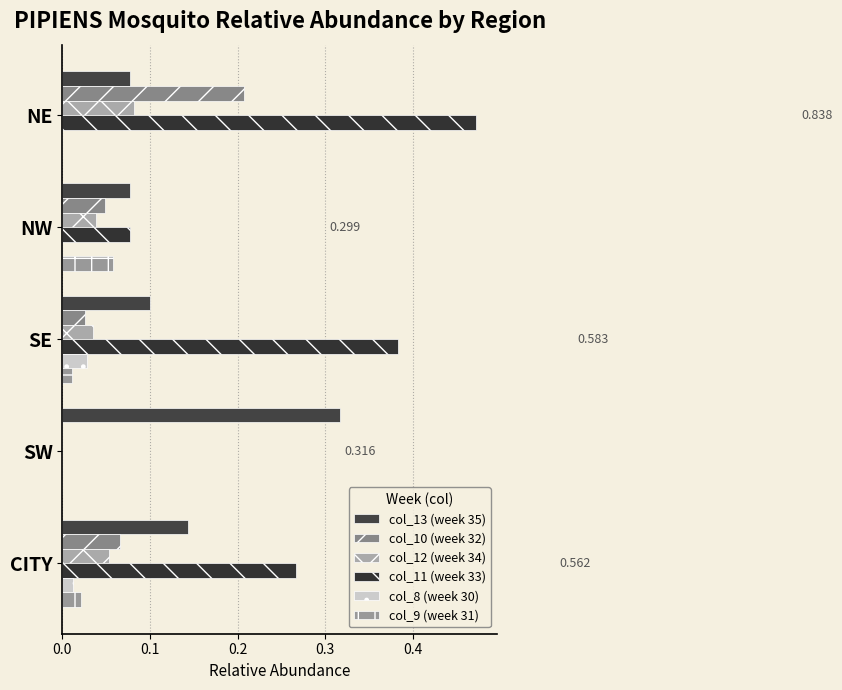

Reading right to left, what are all the values shown in this chart?

col_13 (week 35): 0.1	0.3	0.1	0.1	0.1
col_10 (week 32): 0.1	0.0	0.0	0.0	0.2
col_12 (week 34): 0.1	0.0	0.0	0.0	0.1
col_11 (week 33): 0.3	0.0	0.4	0.1	0.5
col_8 (week 30): 0.0	0.0	0.0	0.0	0.0
col_9 (week 31): 0.0	0.0	0.0	0.1	0.0